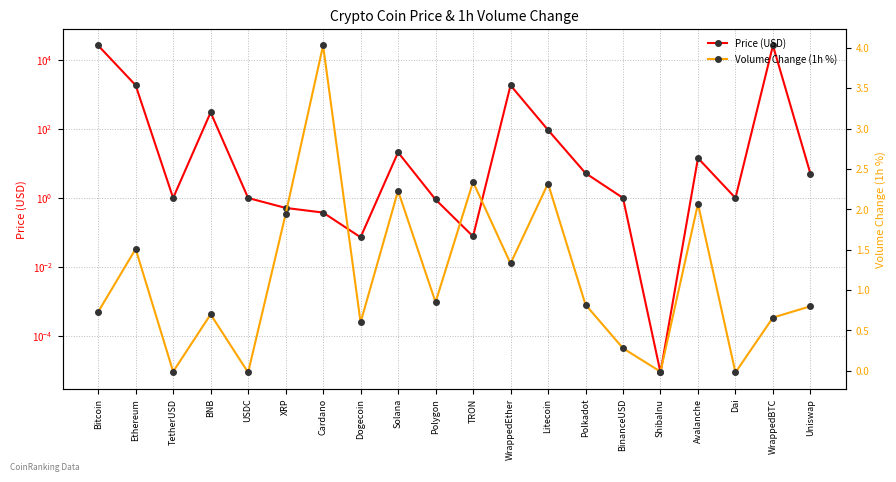

Which series has the widest spread of values?

Price (USD)